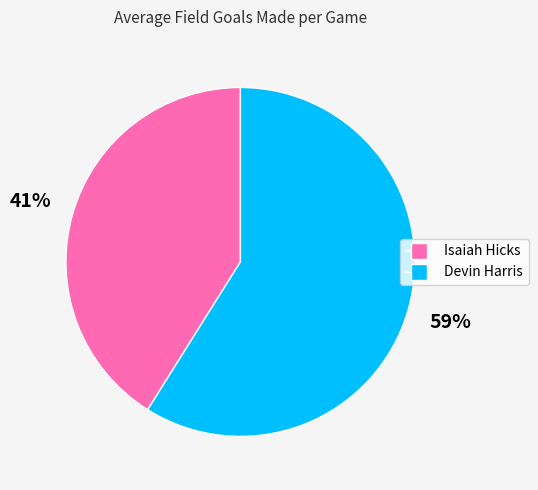

Which has a higher value, Devin Harris or Isaiah Hicks?

Devin Harris